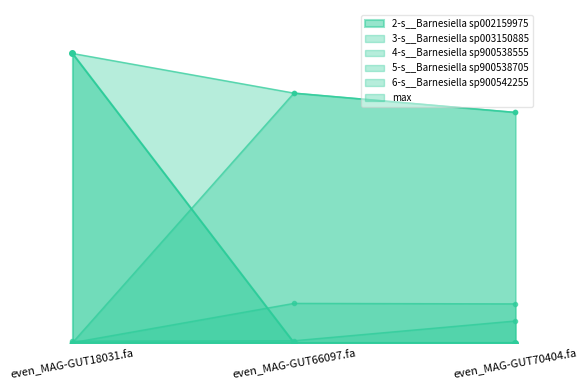

Between even_MAG-GUT70404.fa and even_MAG-GUT18031.fa, which is larger?

even_MAG-GUT18031.fa